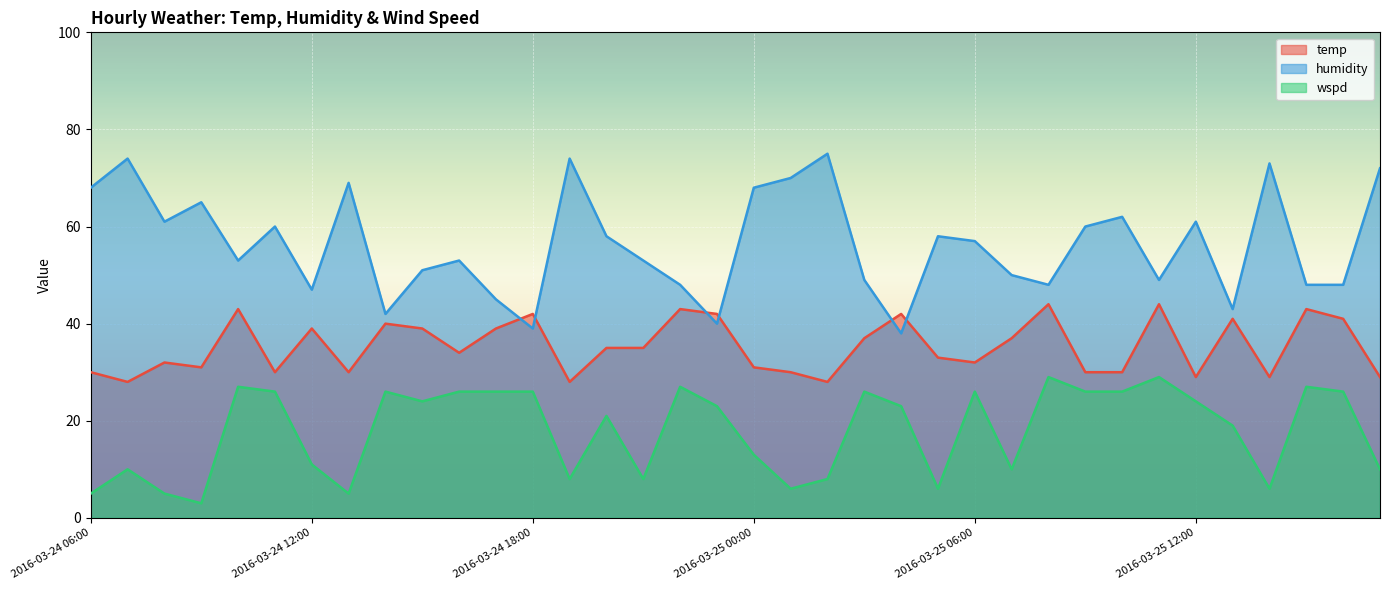

True or false: temp and humidity intersect in this chart.

True